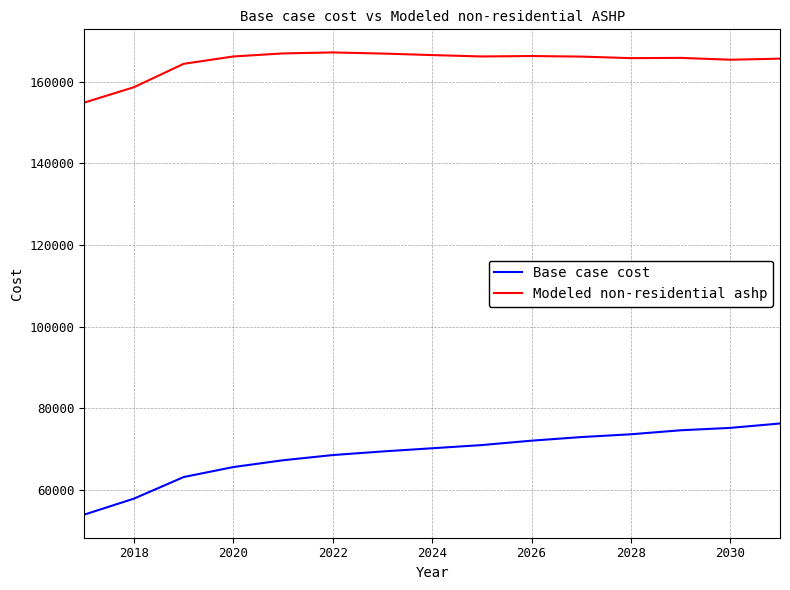

What is the difference between the maximum and minimum values in the Base case cost series?

22305.6